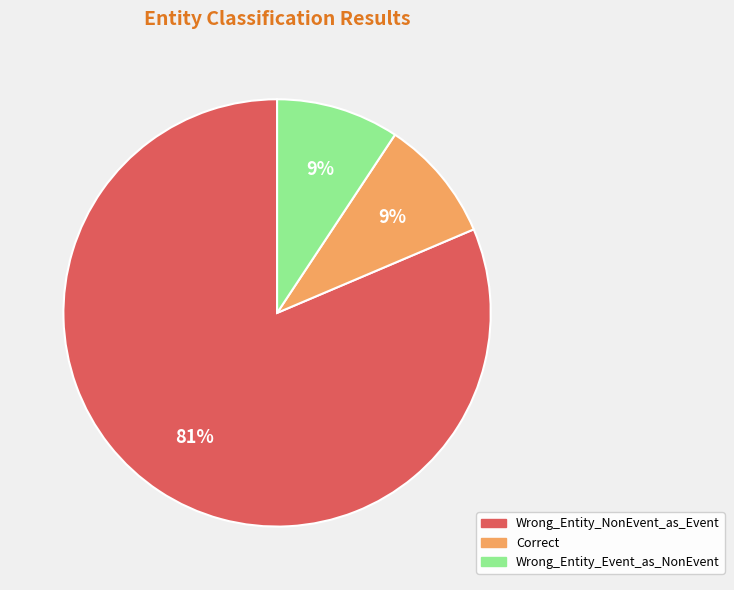

Count the number of slices in the pie.

3